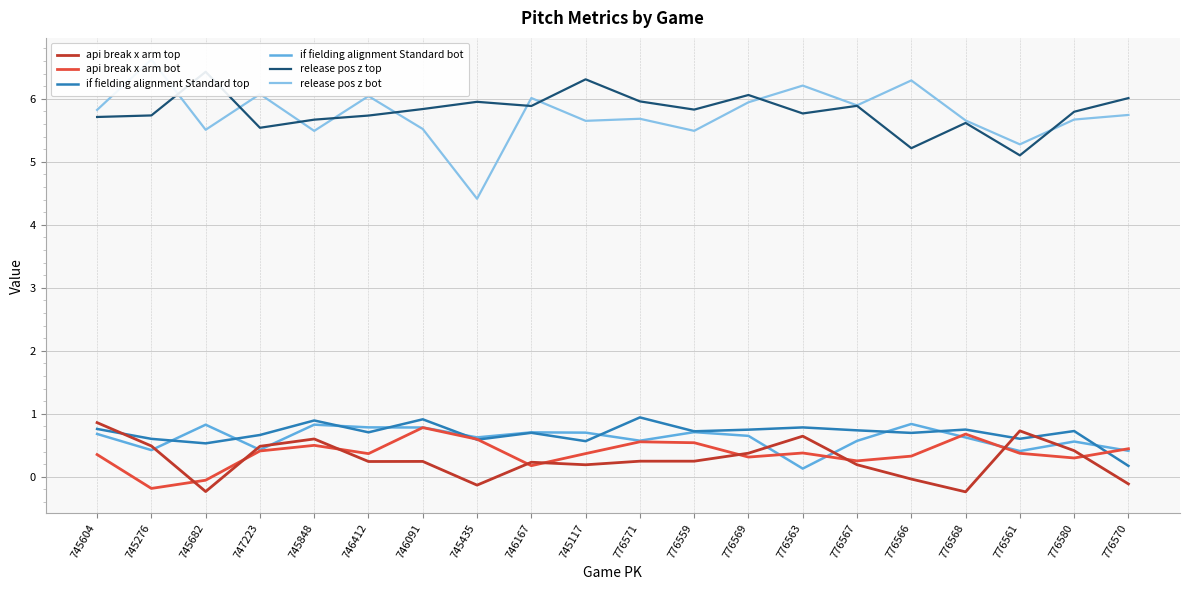

What is the total value across all series at 746167?

13.7